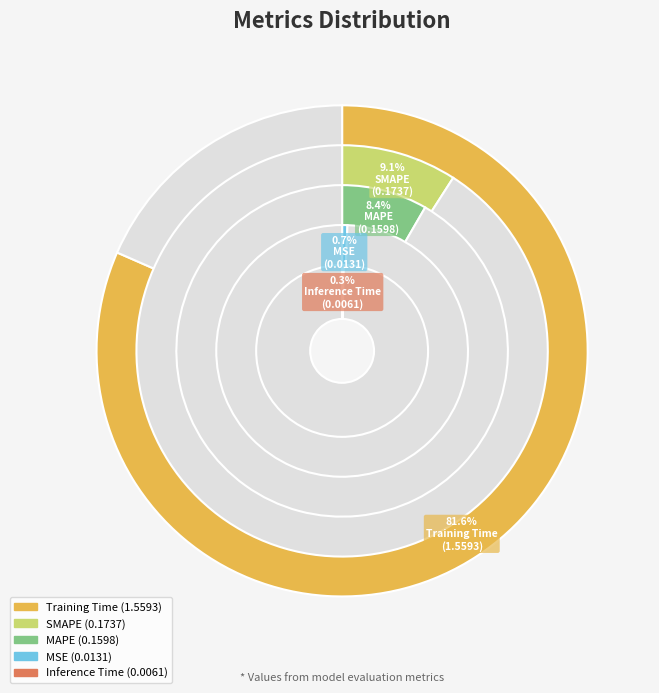

Count the number of slices in the pie.

5